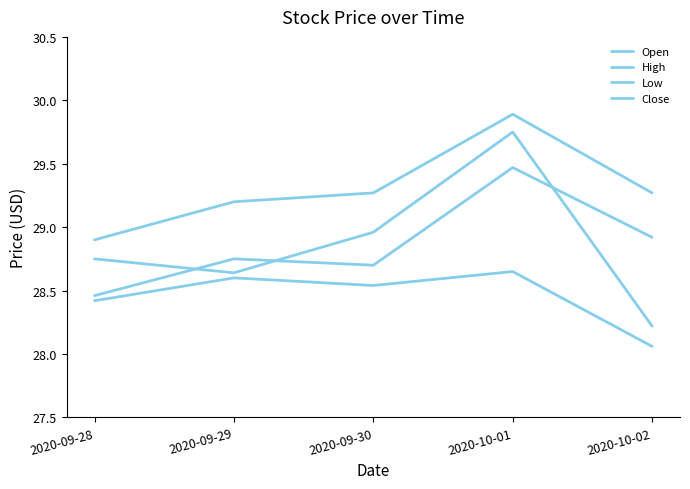

How many lines are shown in the chart?

4